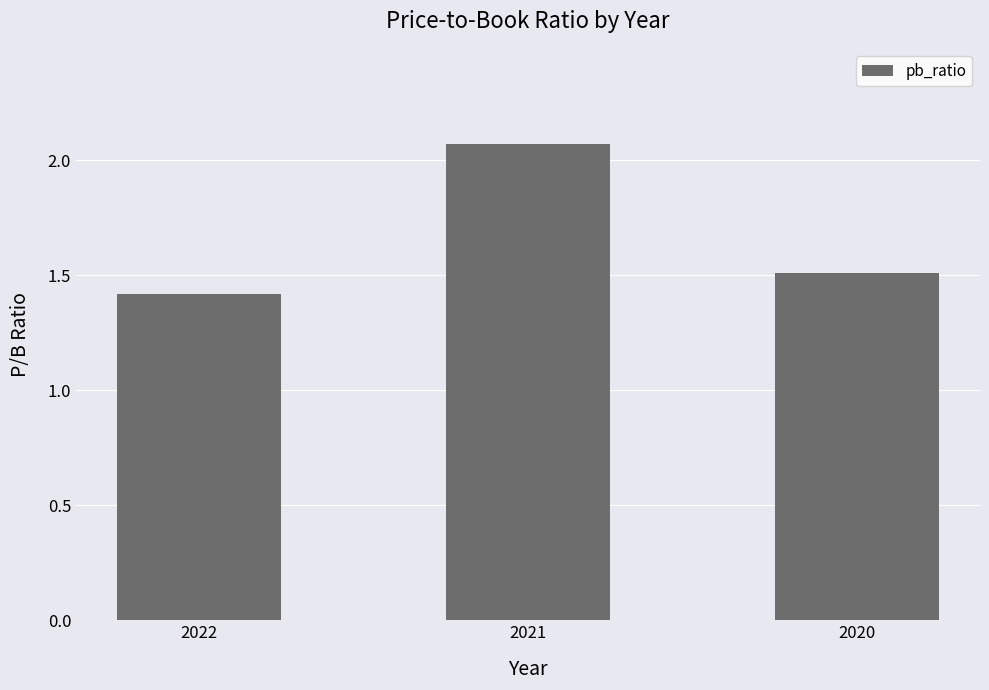

What is the average value?

1.7